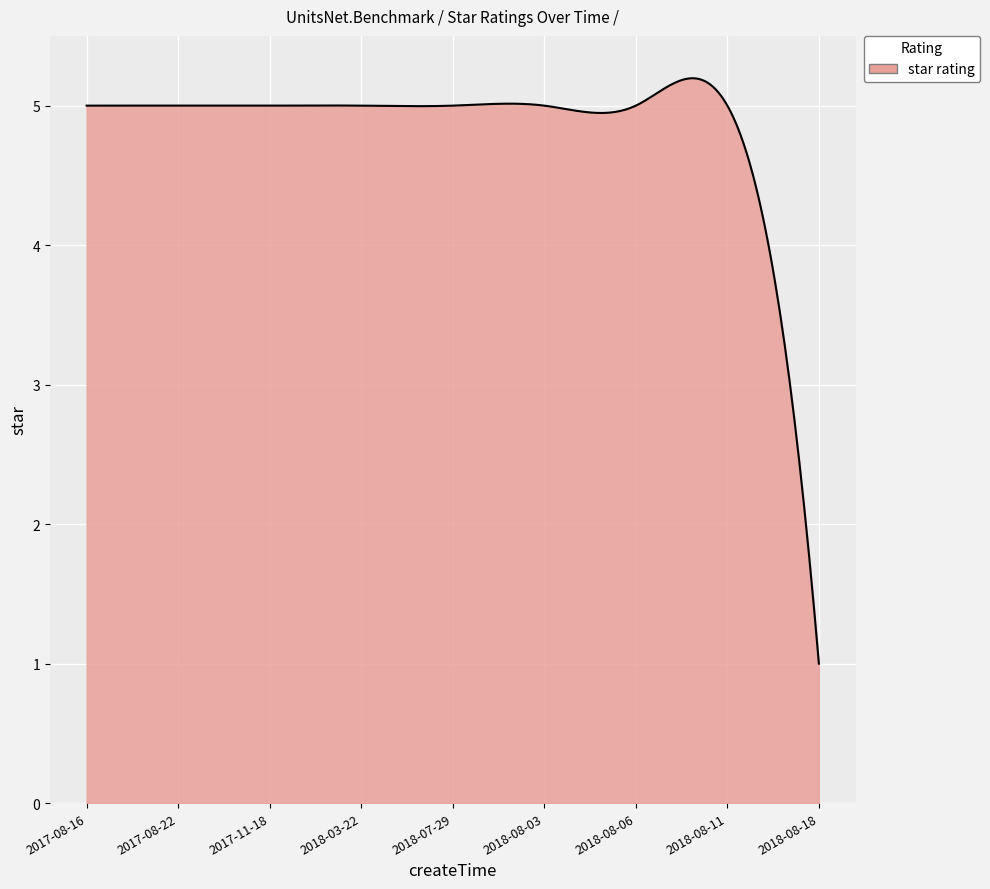

What is the greatest value displayed?

5.2